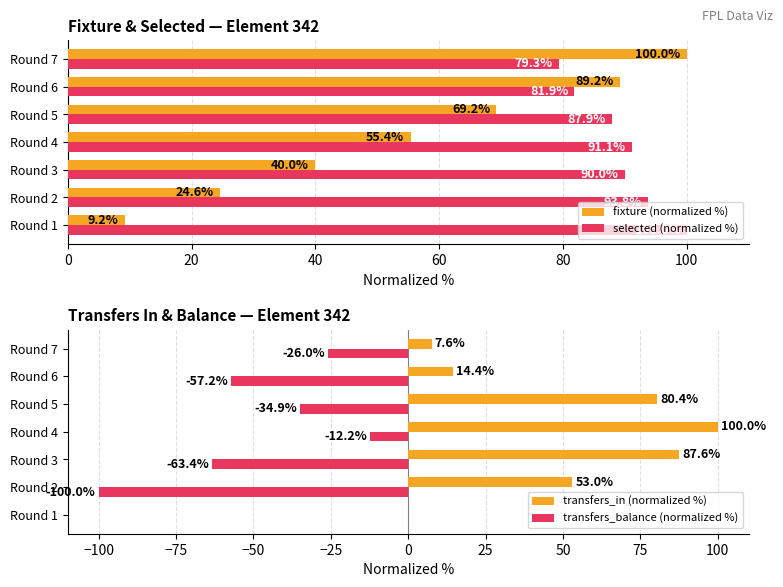

Count the number of data series in this chart.

4